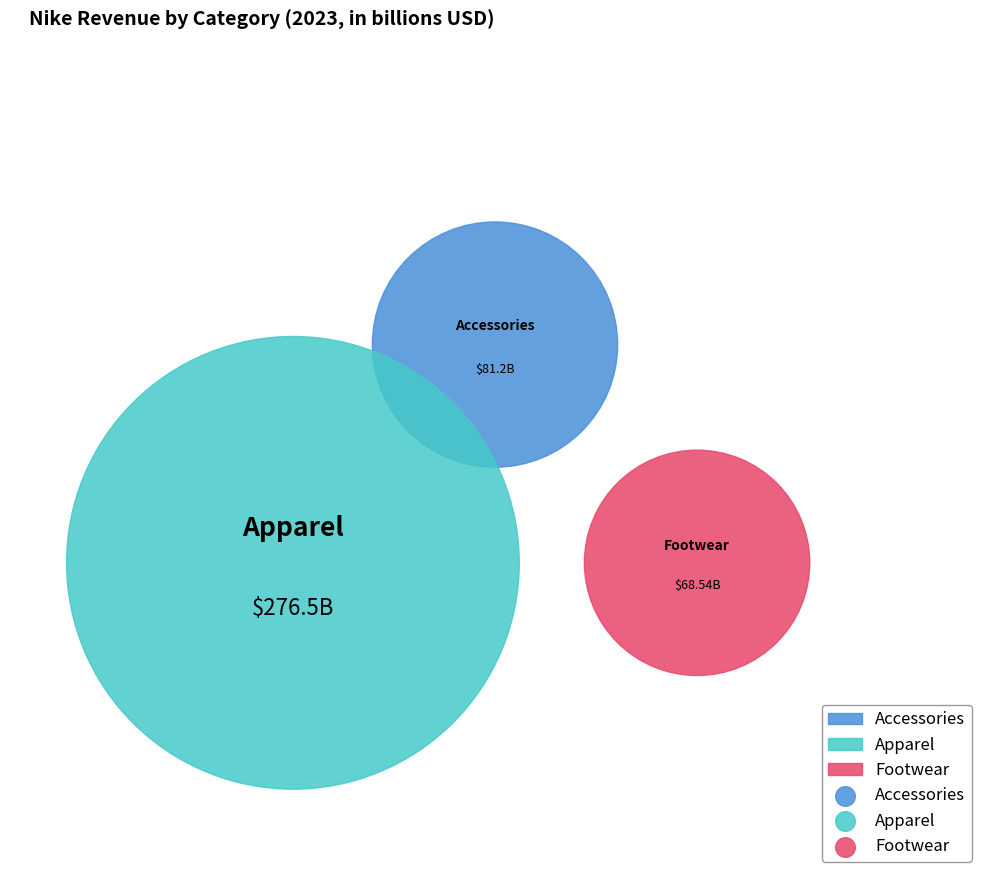

How many segments does this pie chart have?

3